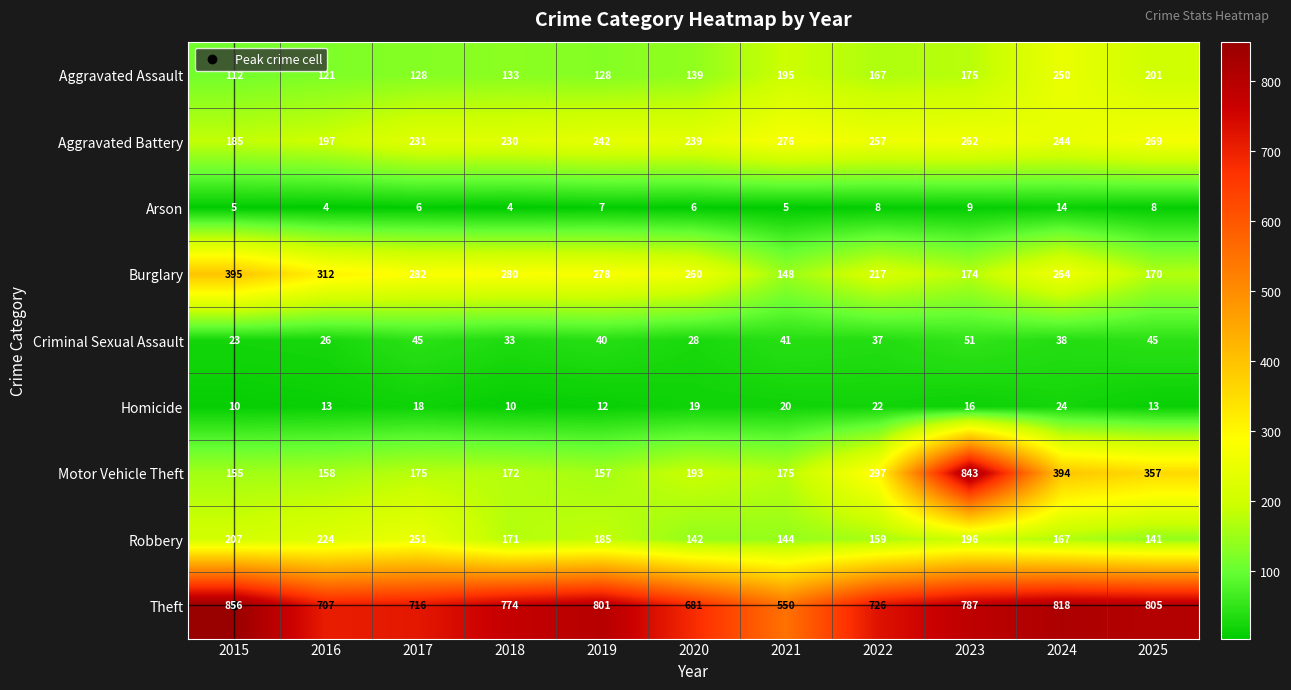

At how many categories does at least one series exceed 40?

11